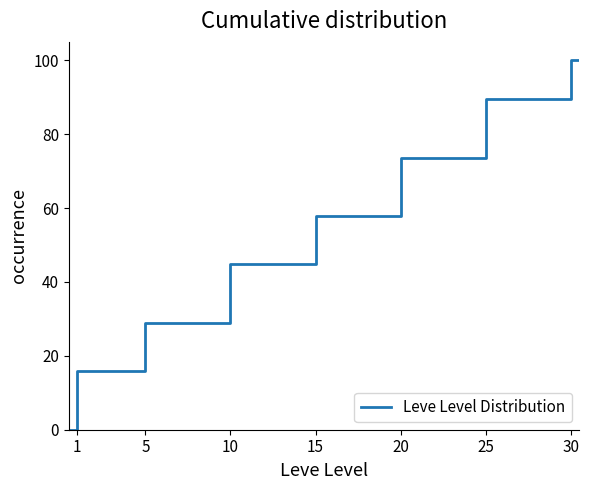

What is the greatest value displayed?

100.0